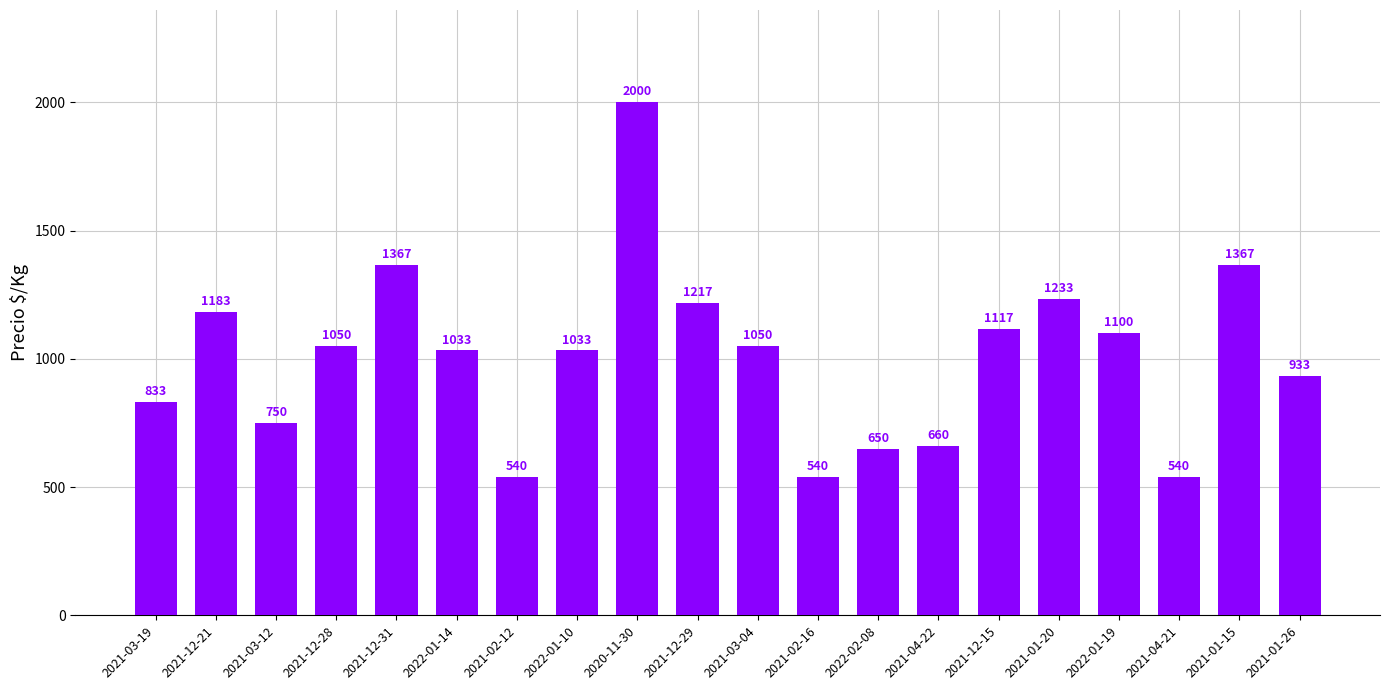

Between 2021-02-16 and 2021-03-12, which is larger?

2021-03-12